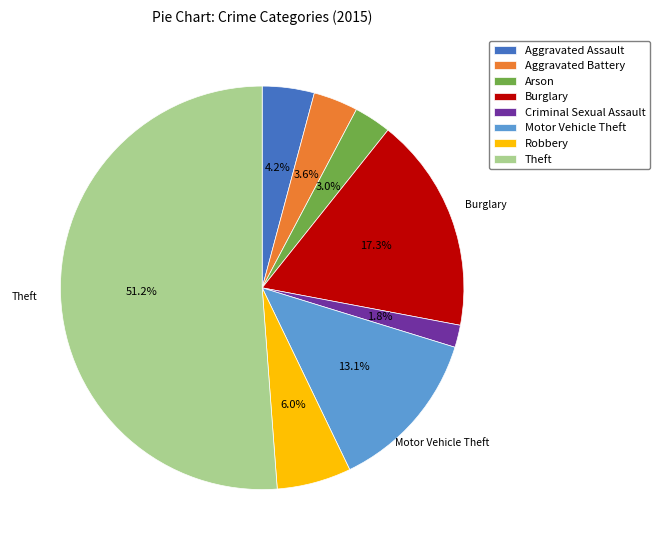

What is the largest slice in the pie chart?

Theft